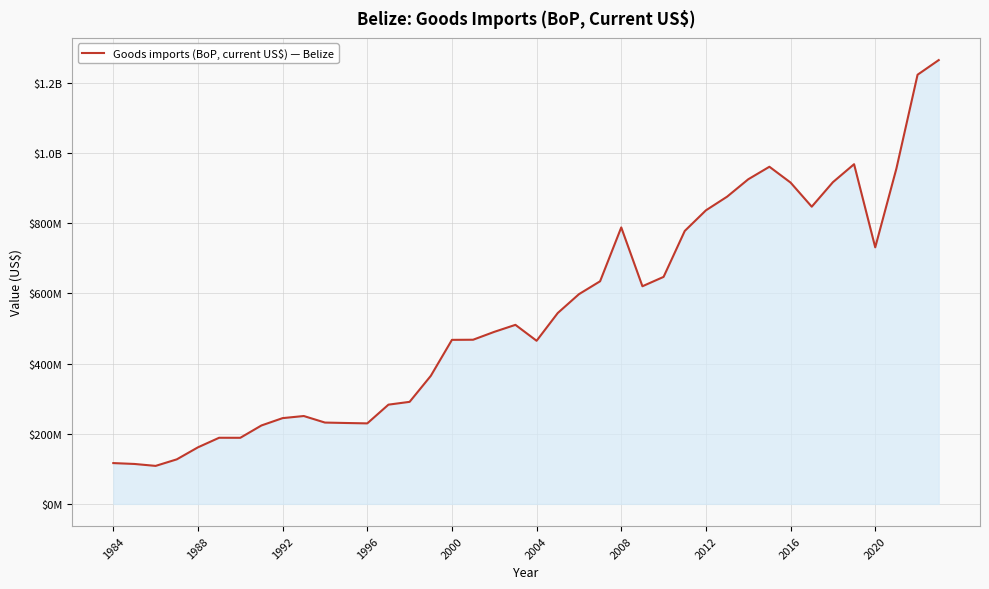

Does the chart have visible grid lines?

Yes